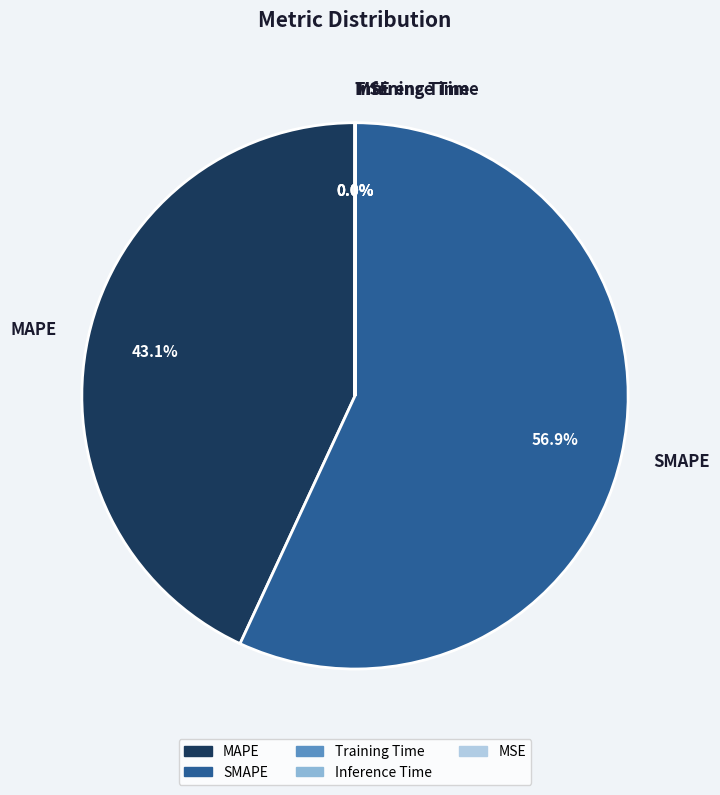

To the nearest percent, what percentage of the pie is MAPE?

43%